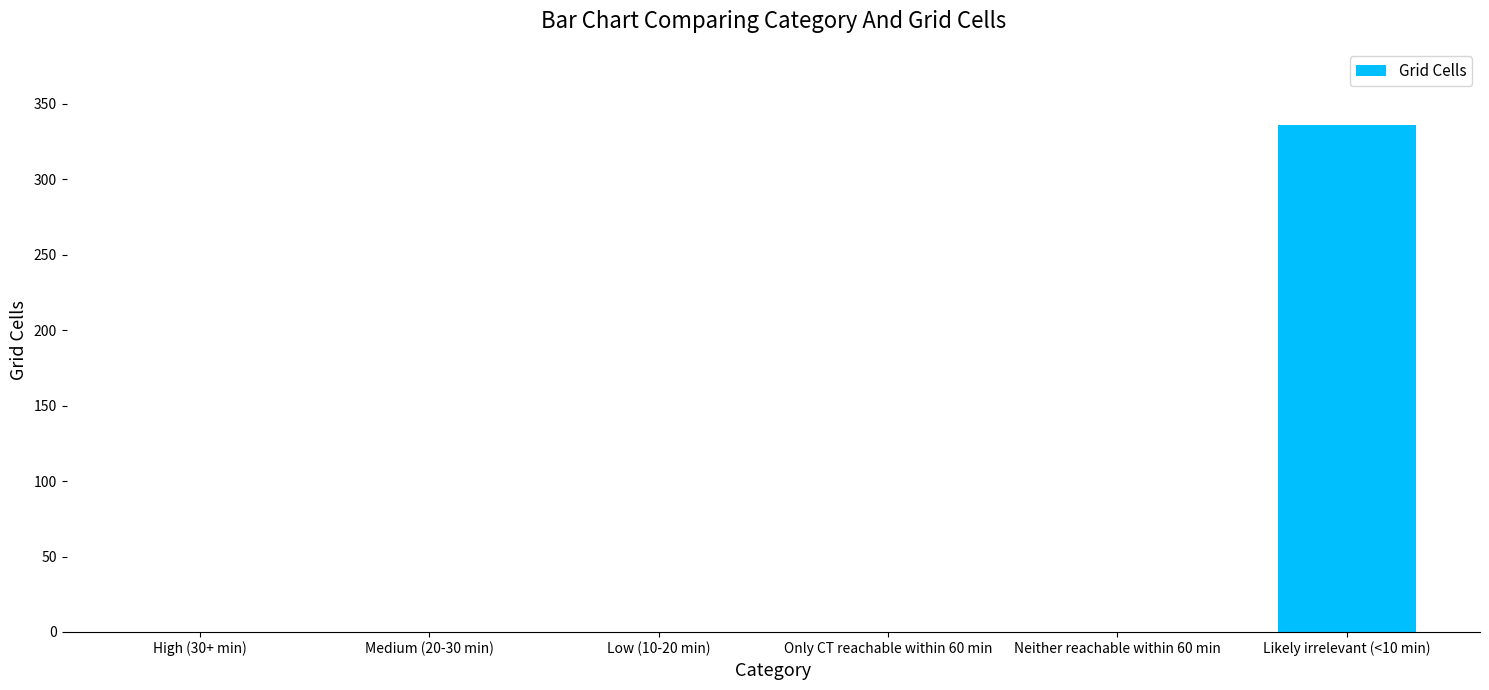

What is the maximum value shown in the chart?

336